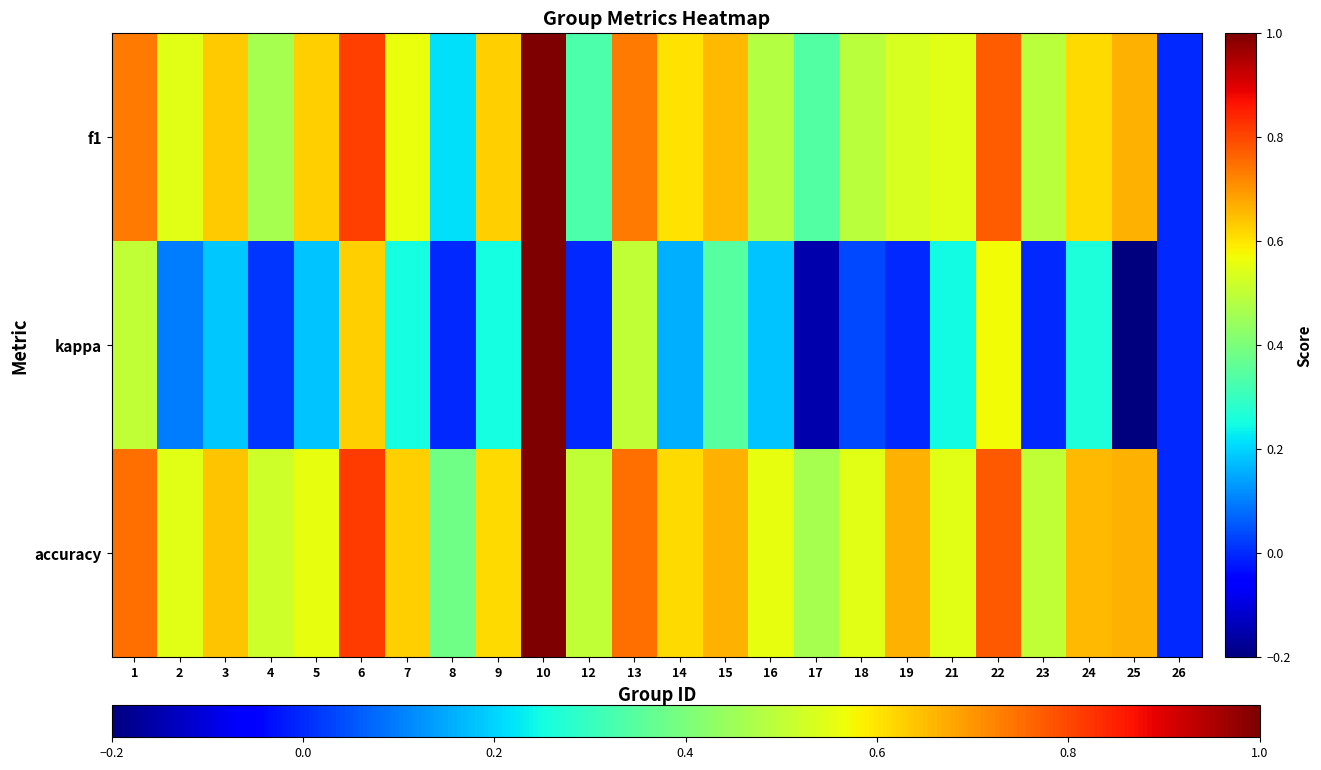

Which series has the largest range (max minus min)?

kappa